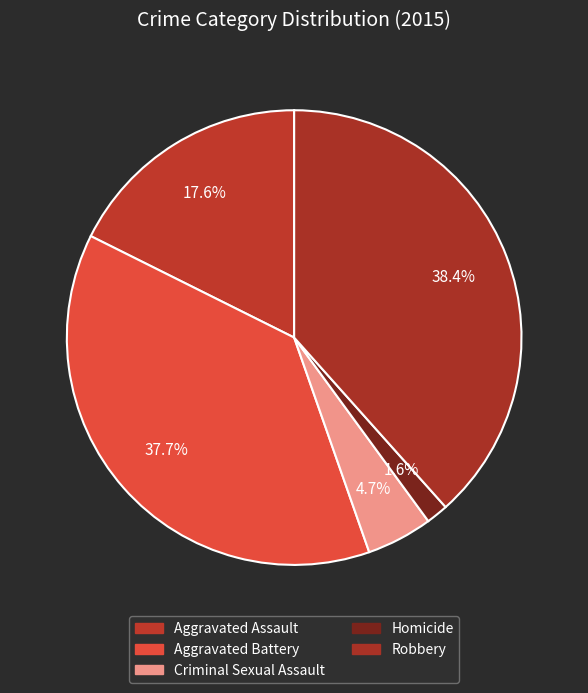

The Aggravated Assault slice represents 25% of the pie. True or false?

False